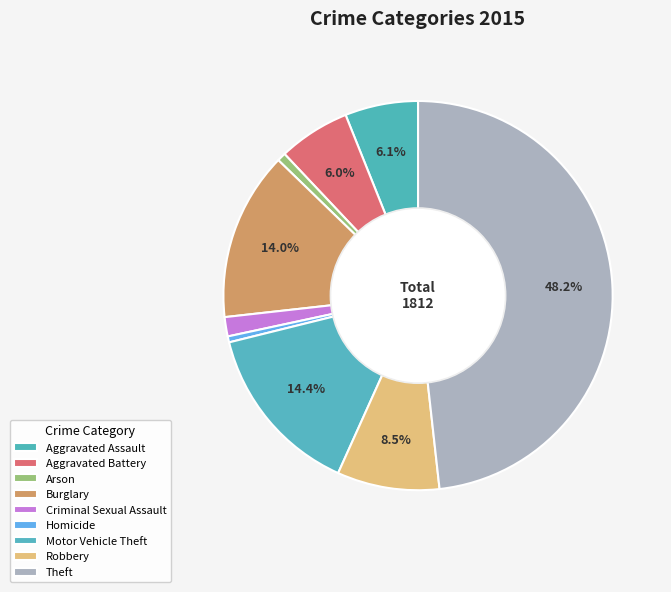

Which slice is the smallest?

Homicide